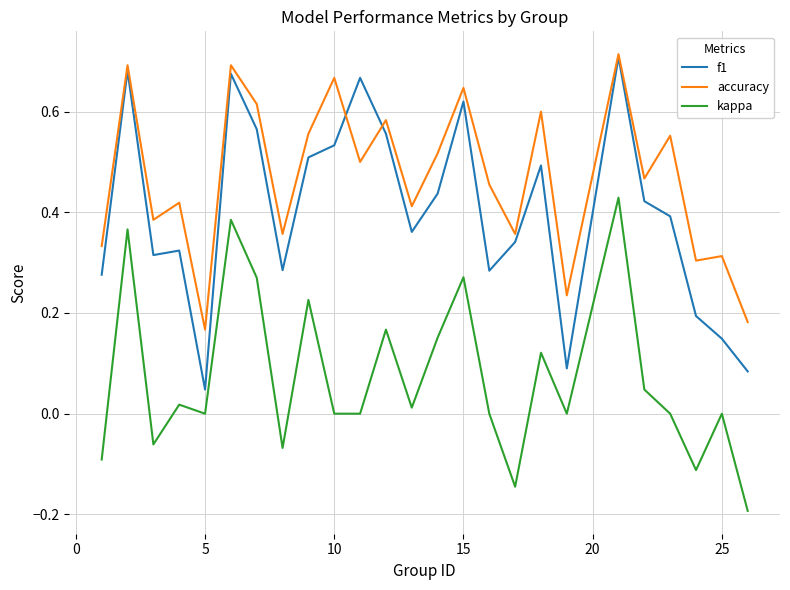

True or false: kappa and accuracy intersect in this chart.

False